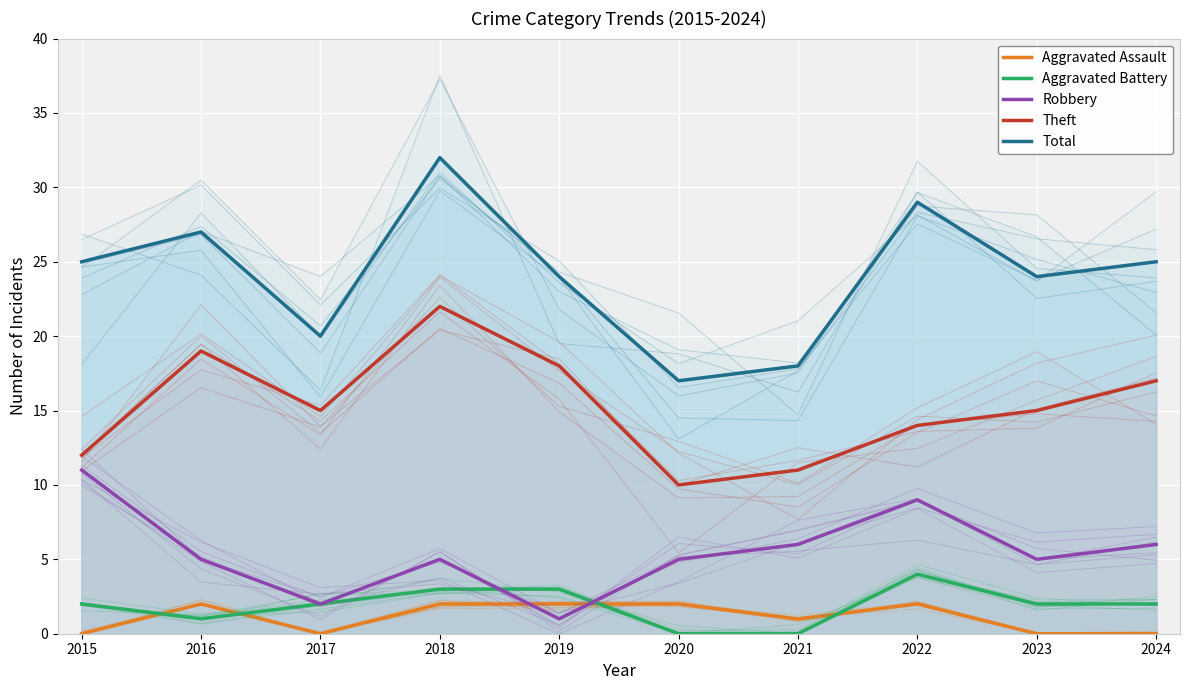

What is the minimum value for Robbery?

1